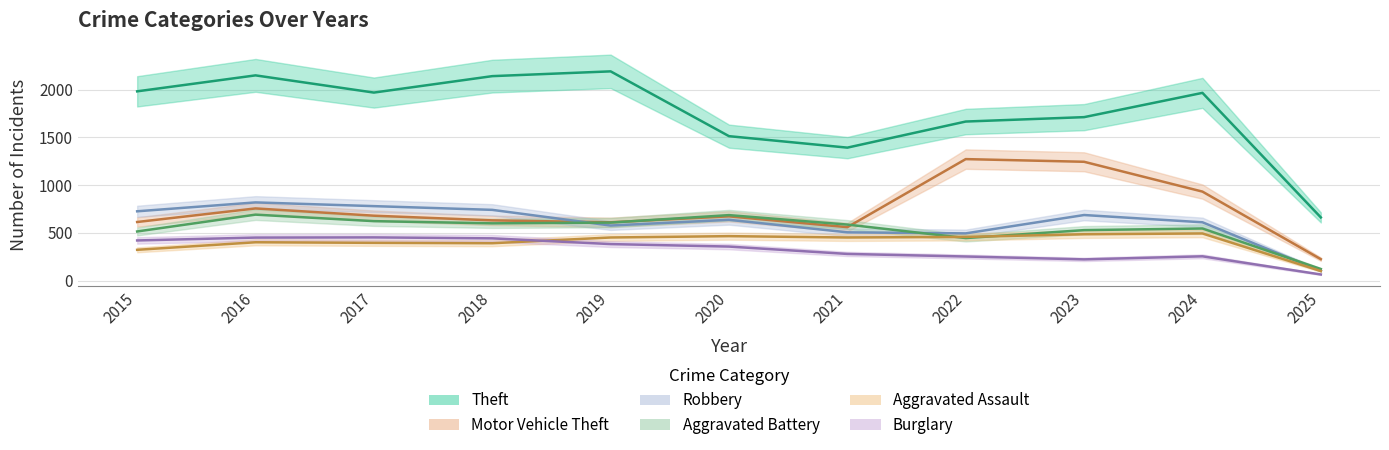

The value of Aggravated Assault at 2017 is 597. True or false?

False